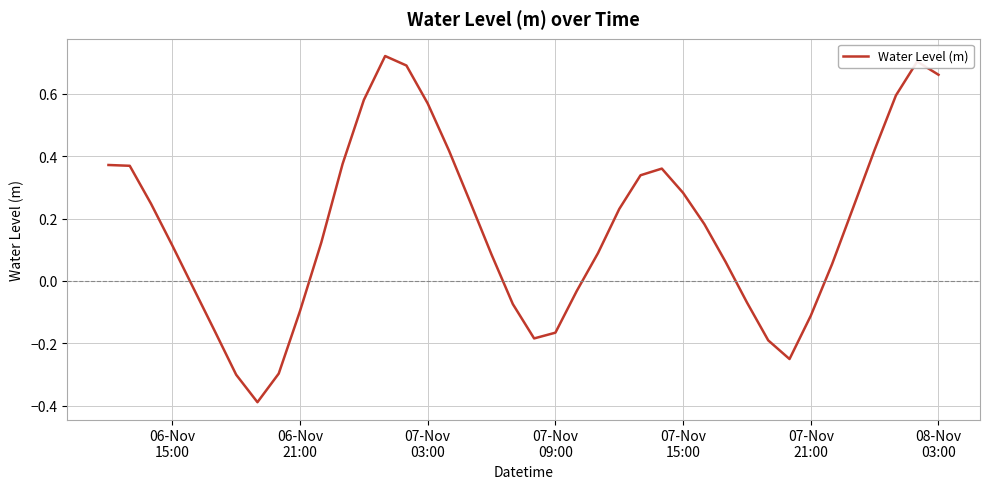

What is the smallest value displayed?

-0.4